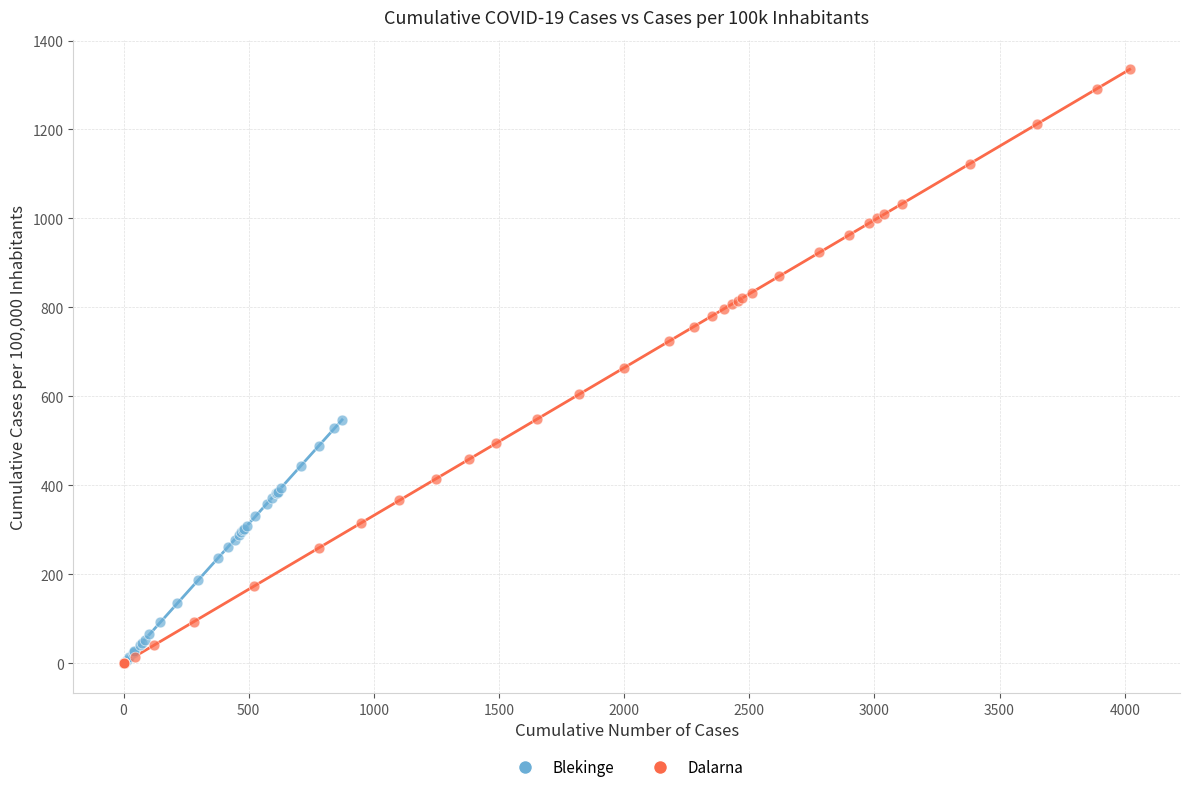

Which series contains the highest Y value?

Dalarna